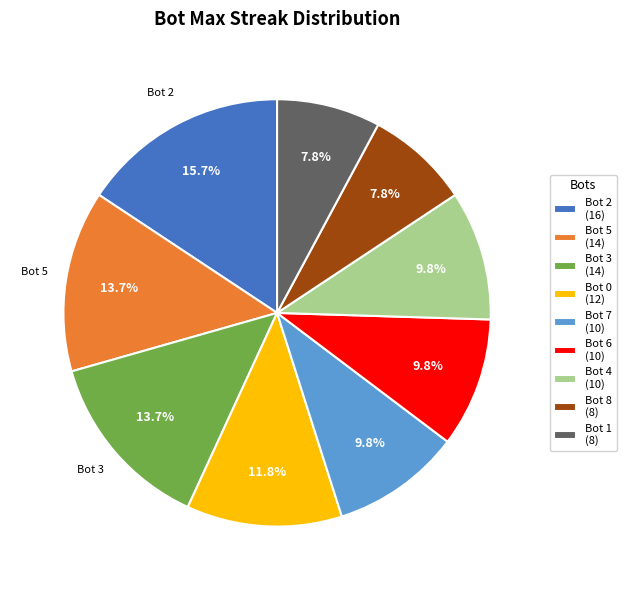

Is there a majority slice in this chart?

No